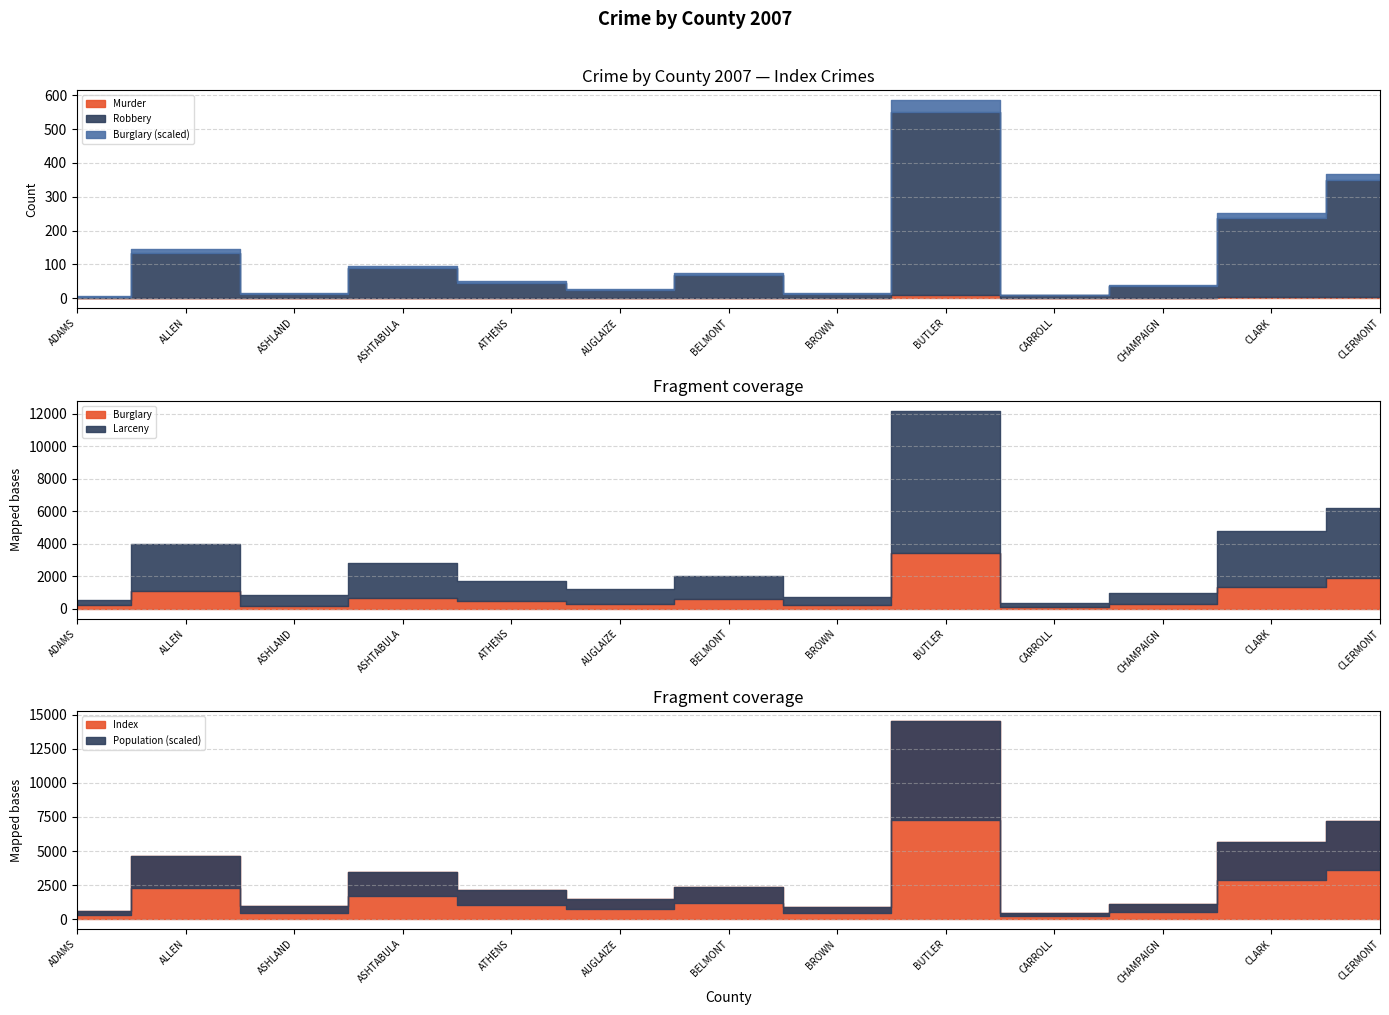

Which series has the widest spread of values?

POPULATION